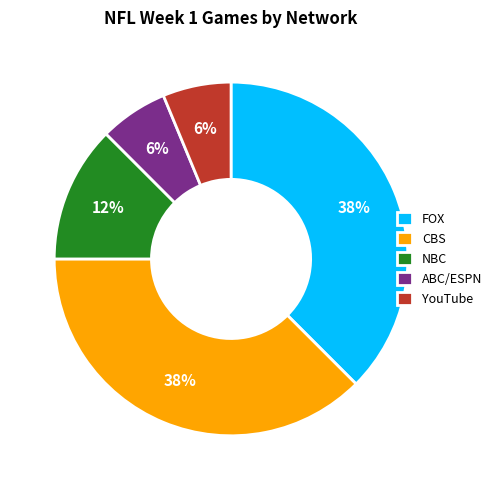

Between ABC/ESPN and NBC, which is larger?

NBC